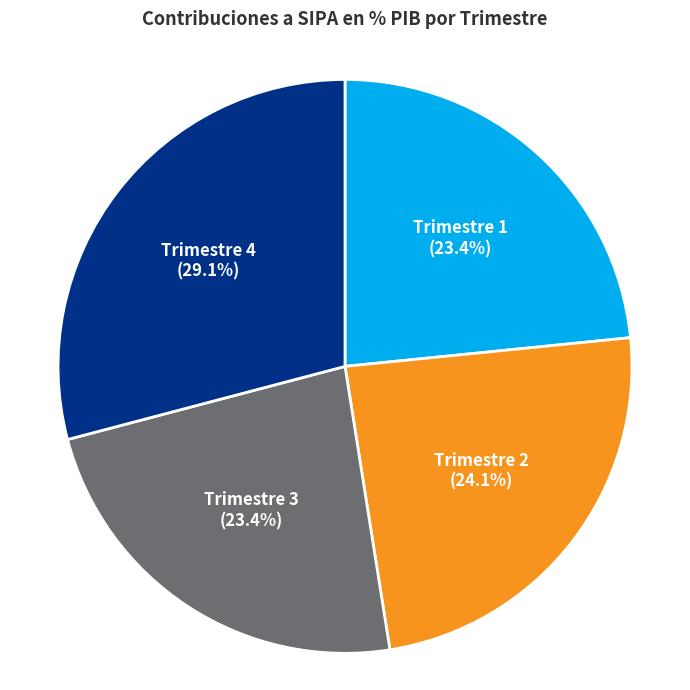

Count the number of slices in the pie.

4